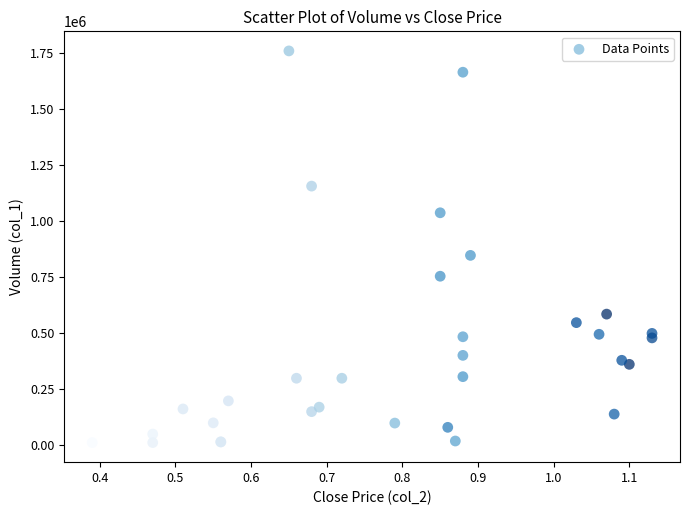

What Y value in the scatter plot is closest to 885500?

847000